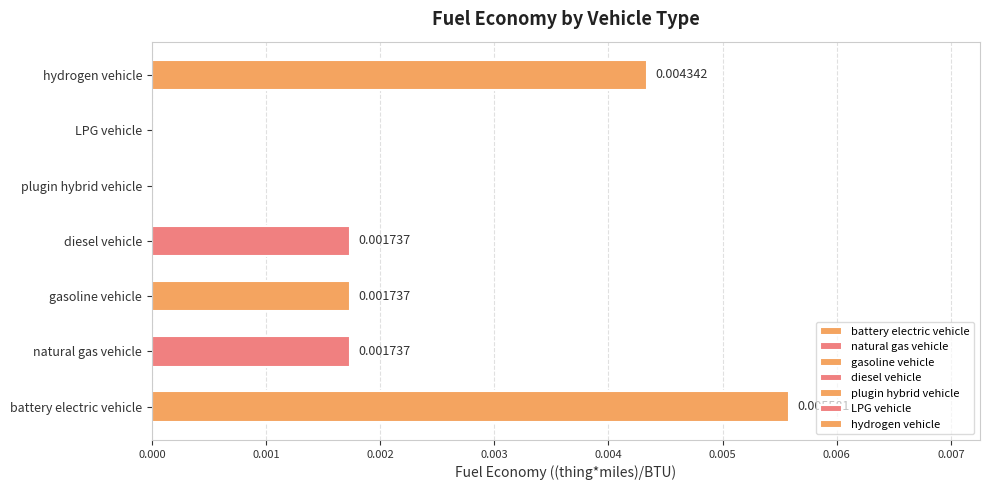

What position from the left is battery electric vehicle?

1